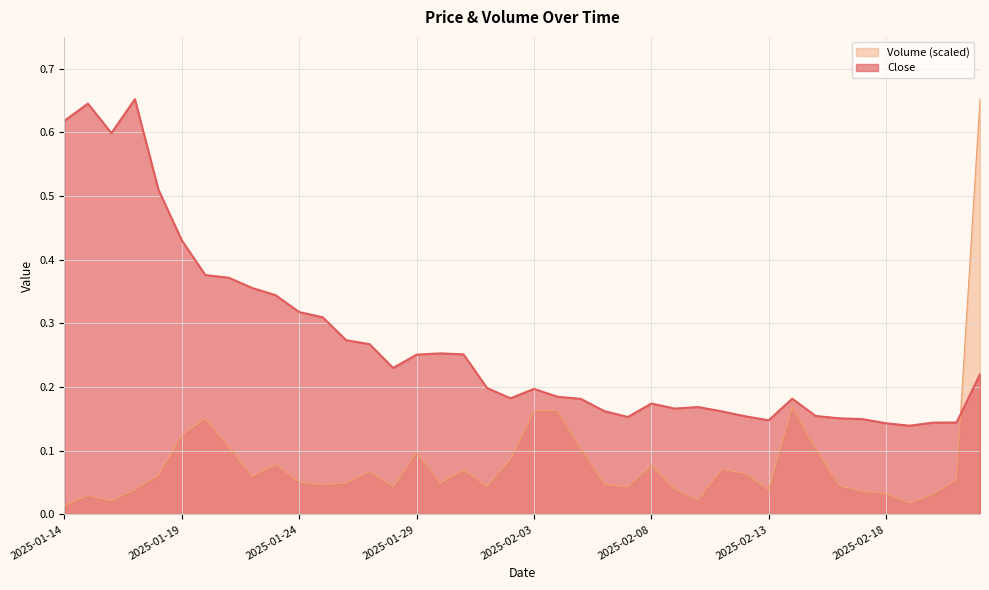

Count the Close values in the range 0 to 1.

40